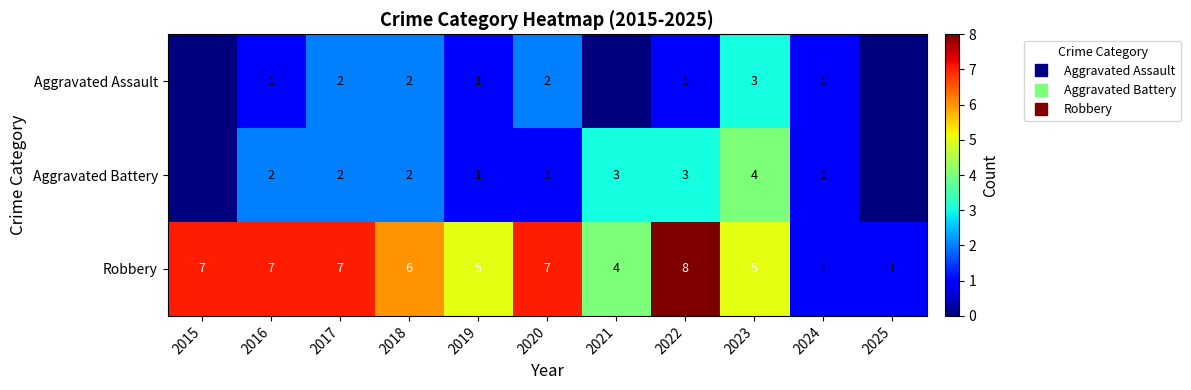

What is the difference between the second highest and minimum values in the Aggravated Assault series?

2